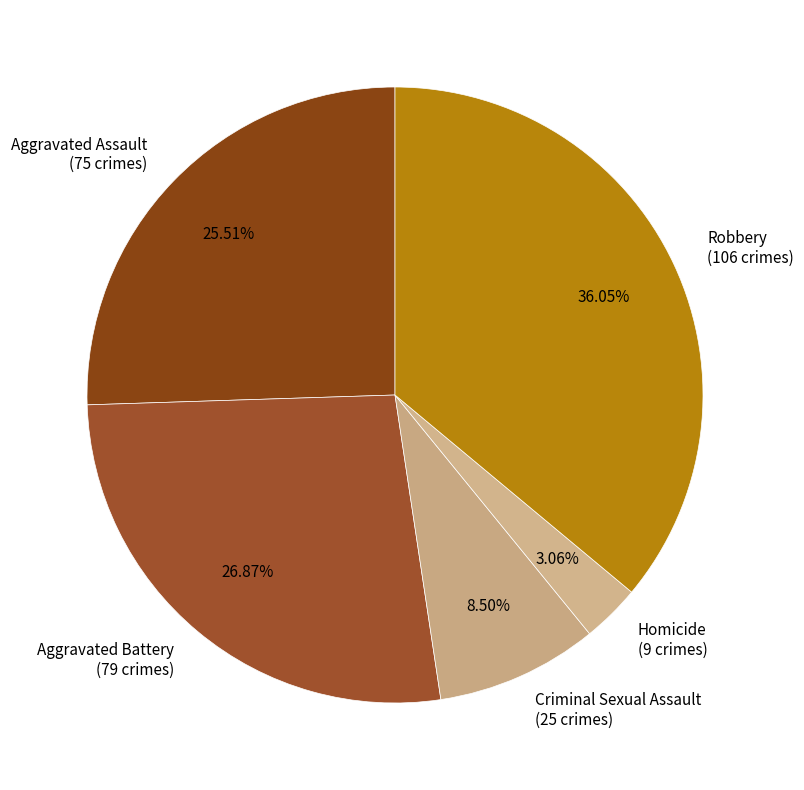

What is the smallest slice in the pie chart?

Homicide